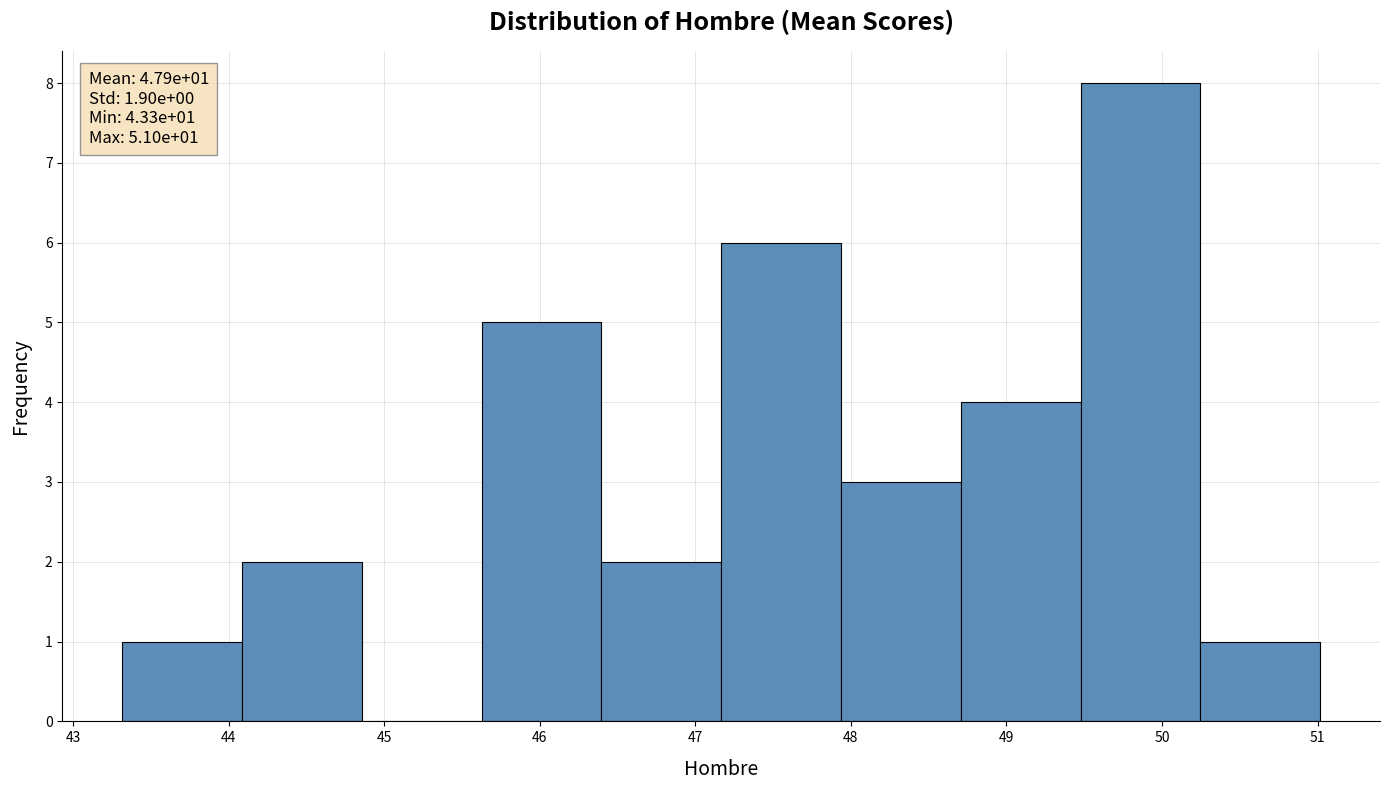

Which range on the x-axis has the tallest bar?

49.5 to 50.2